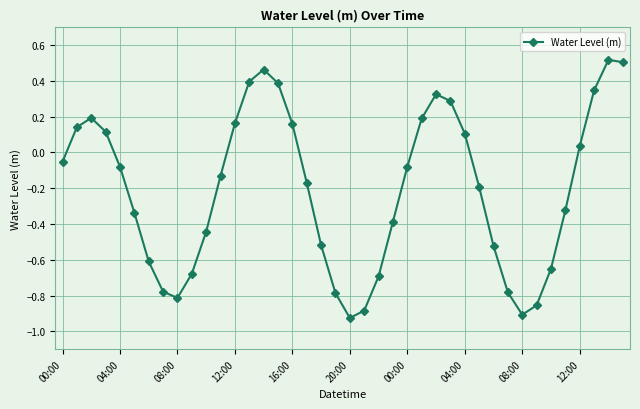

What is the difference between the maximum and minimum values?

1.4